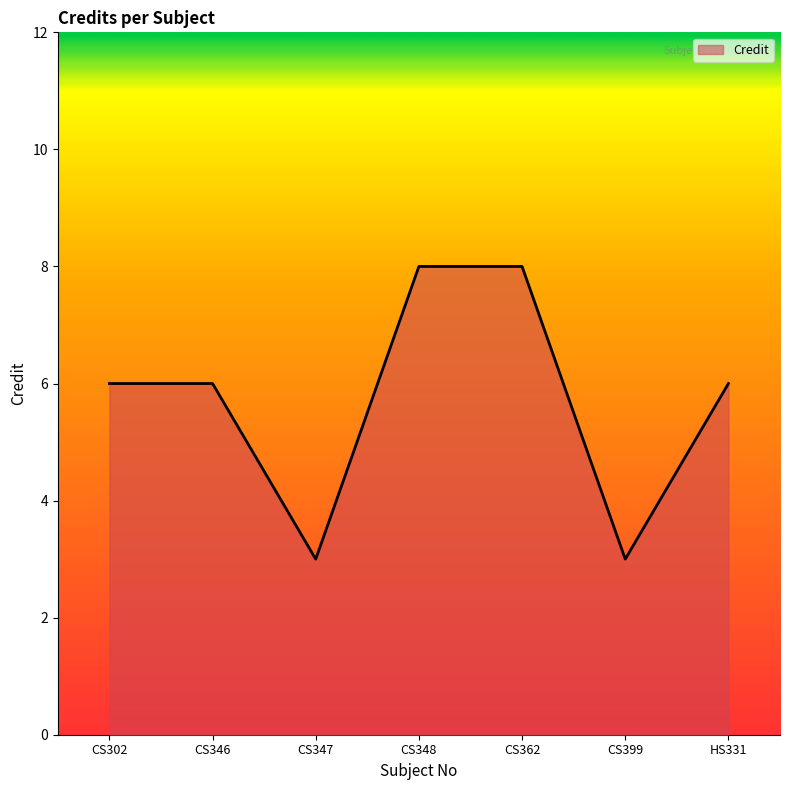

What is the change in value from CS302 to CS362?

+2